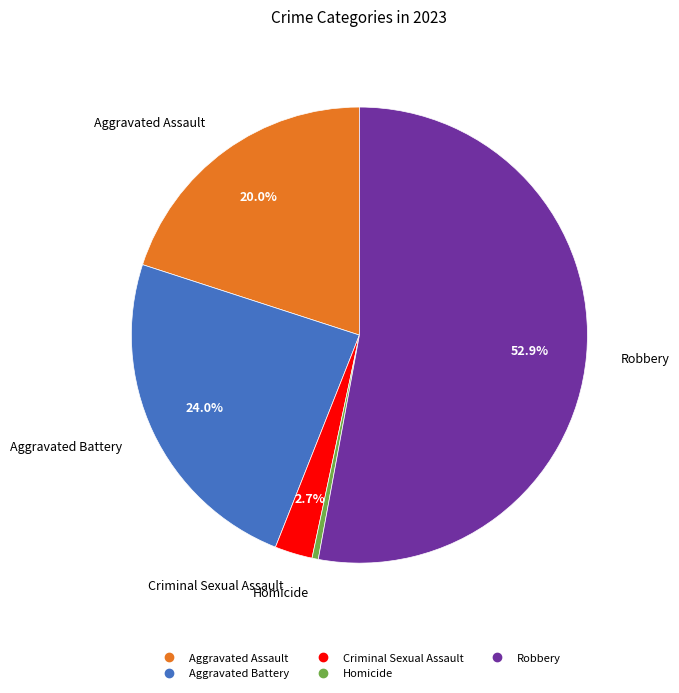

Which category has the smallest portion of the pie?

Homicide